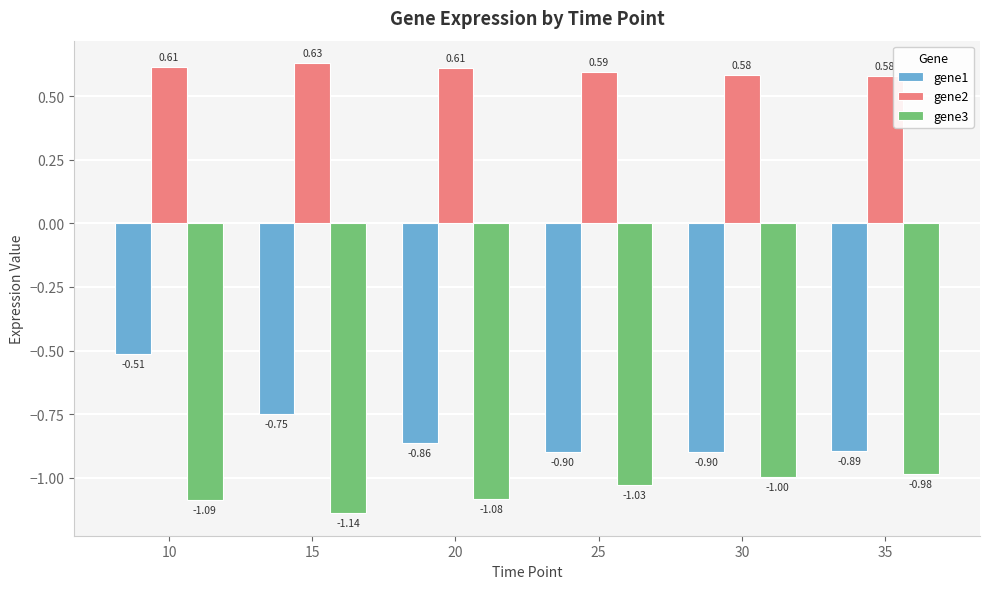

Are the bars horizontal?

No